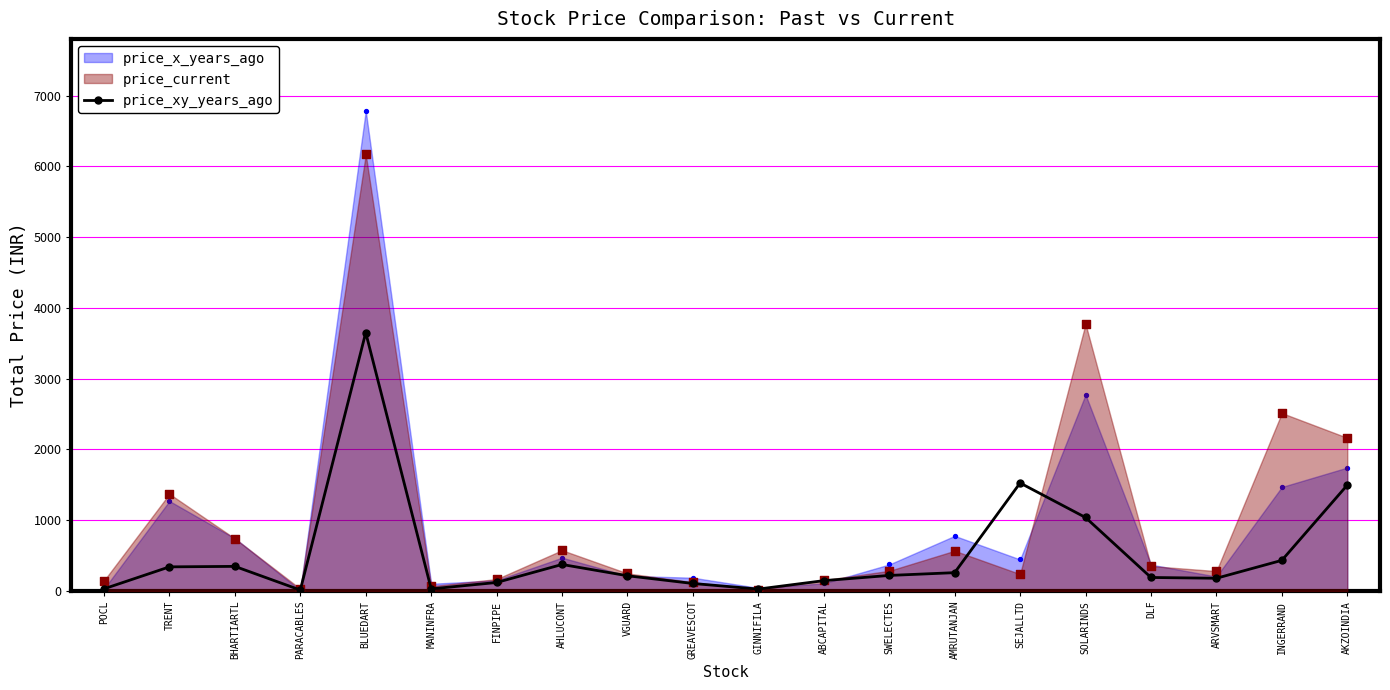

At which label does price_xy_years_ago reach its peak?

BLUEDART